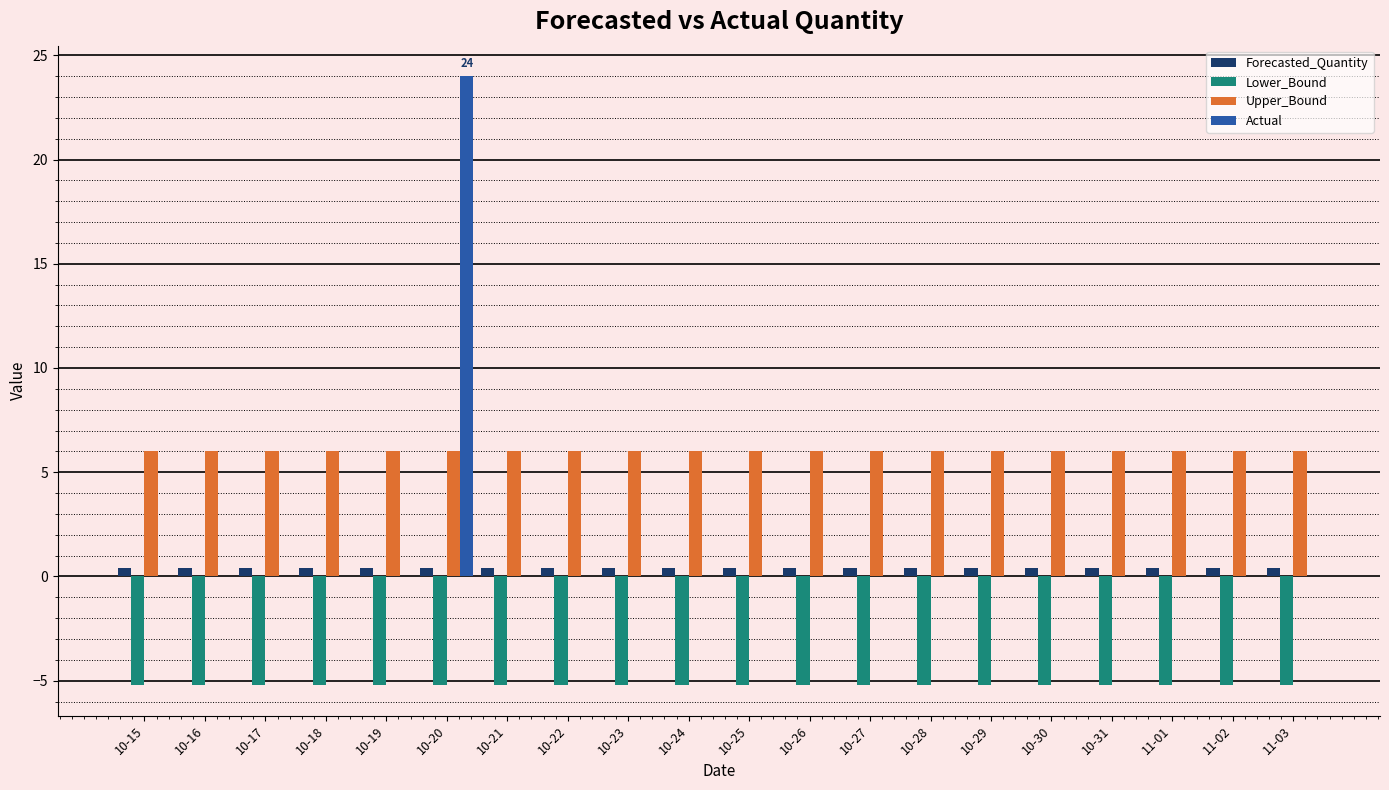

What is the highest value of the Lower_Bound series?

-5.2